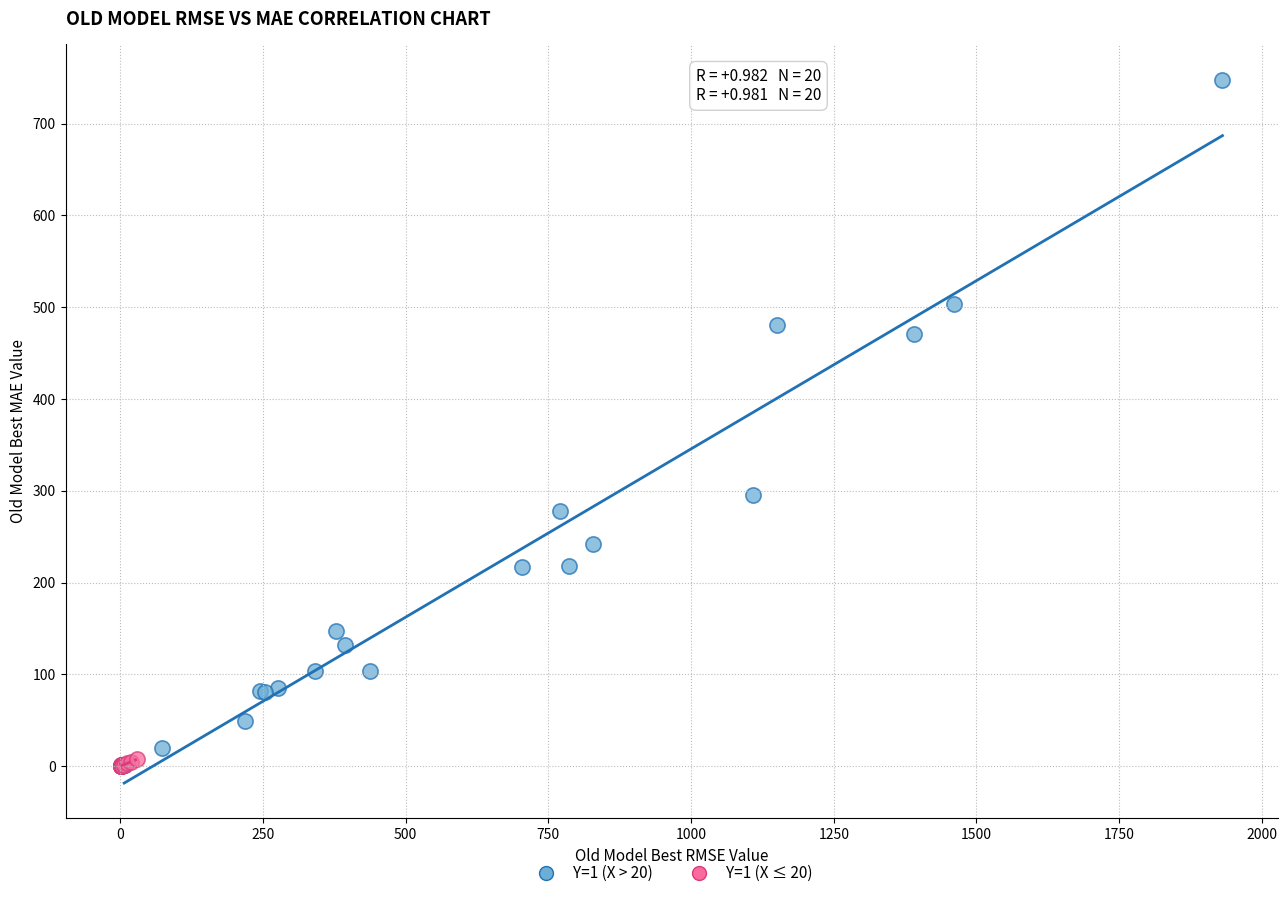

Which series contains the highest Y value?

Y=1 (X > 20)